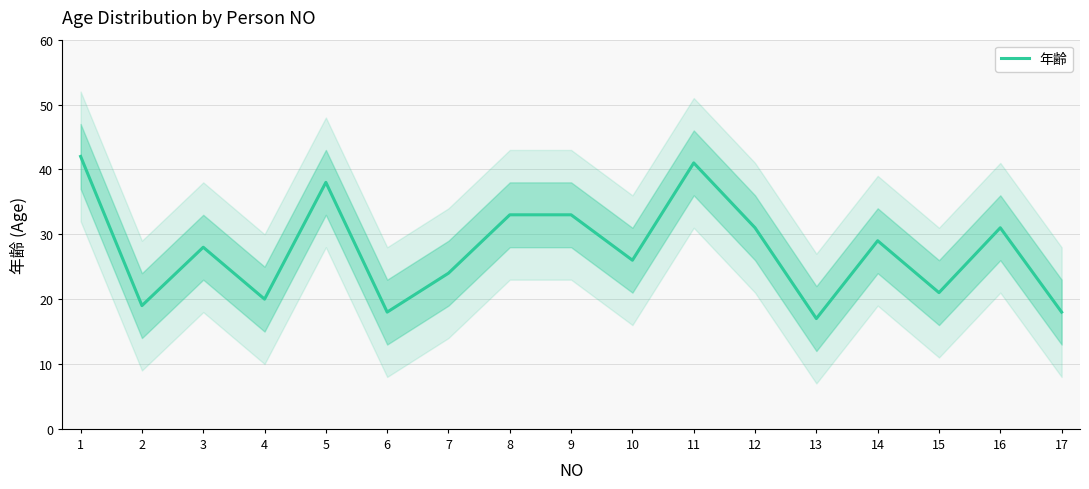

Reading right to left, extract all data points from this chart.

17=18	16=31	15=21	14=29	13=17	12=31	11=41	10=26	9=33	8=33	7=24	6=18	5=38	4=20	3=28	2=19	1=42